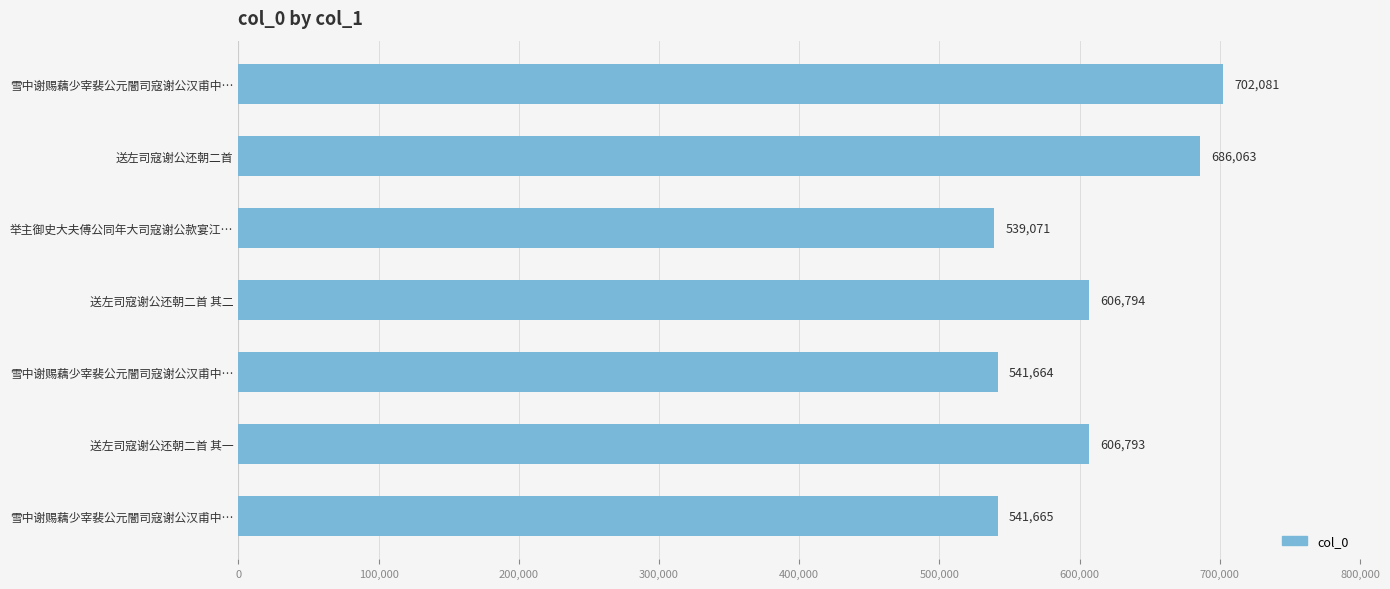

How many bars are there in total?

7